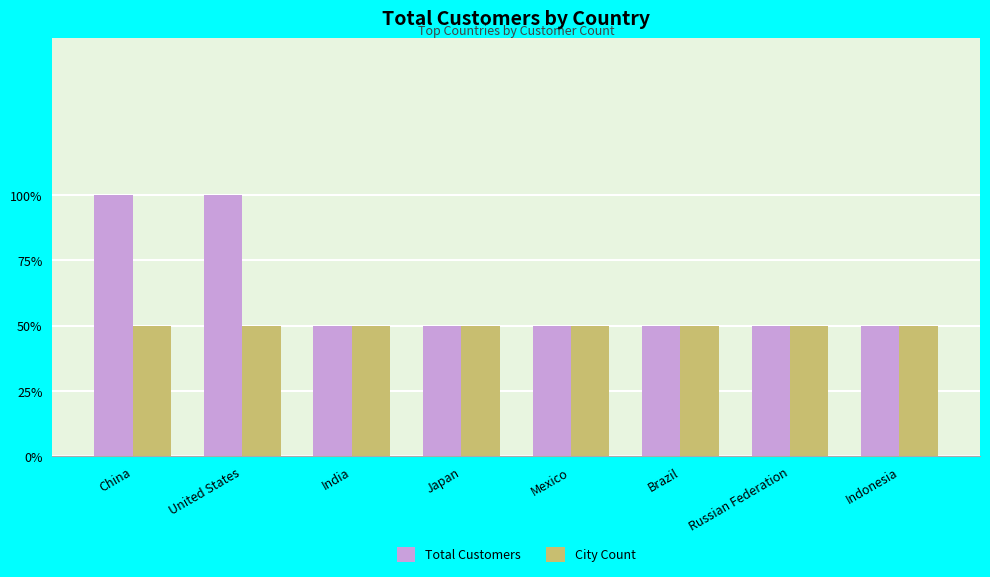

What is the smallest value displayed?

1